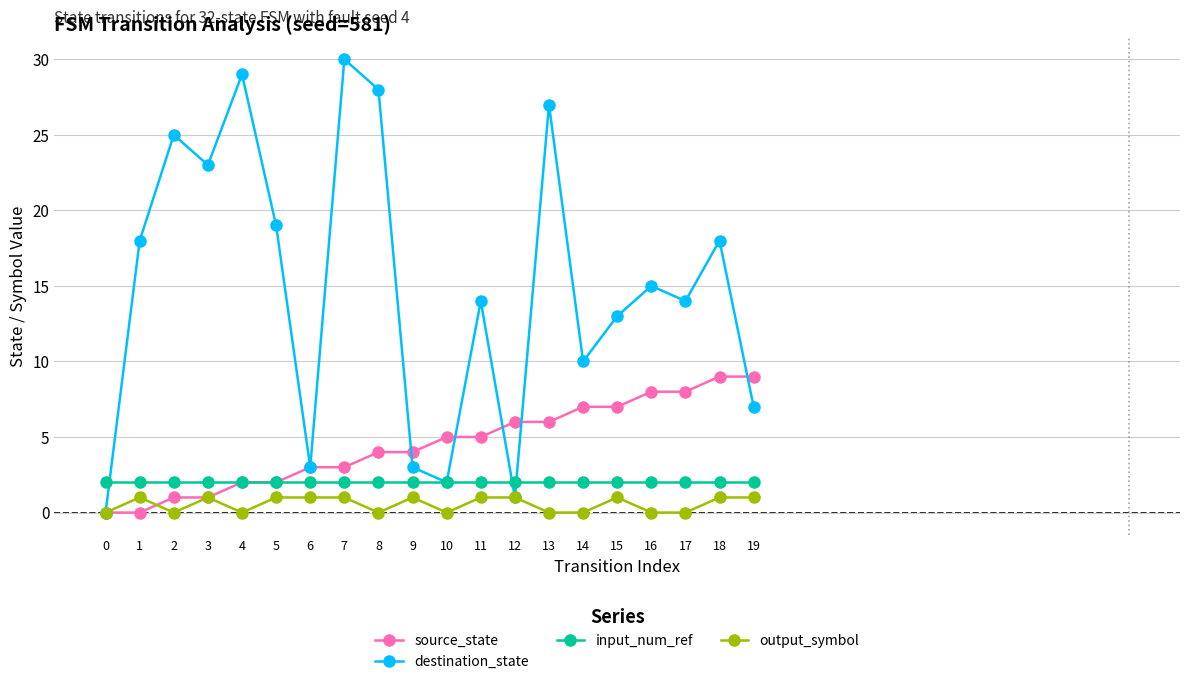

At which category does destination_state reach its first local peak?

2